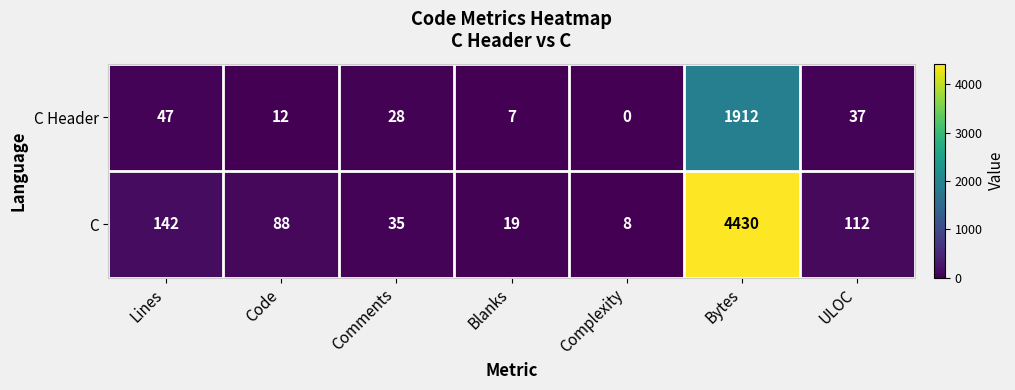

How many series are shown in this chart?

2